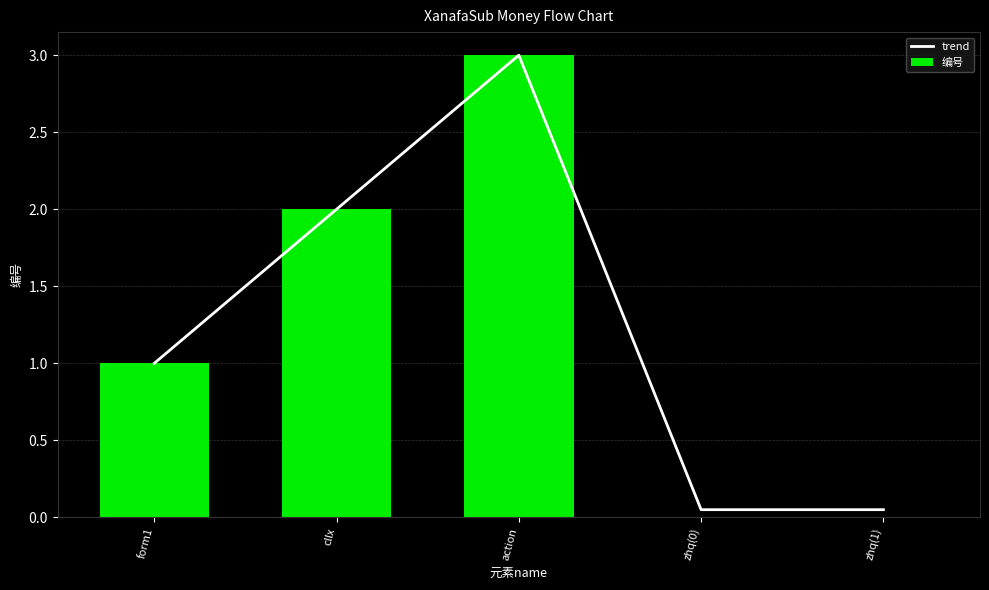

True or false: 编号 has a value of 0.0 at zhq(0).

True